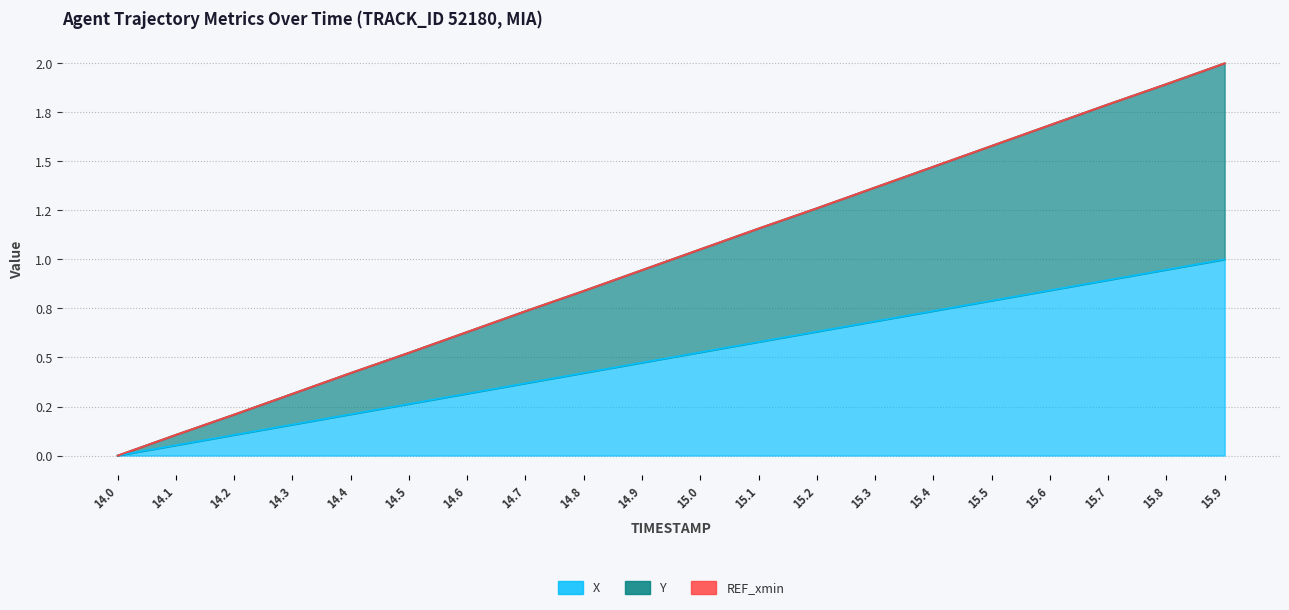

True or false: X has more than 2 interior local peaks.

False